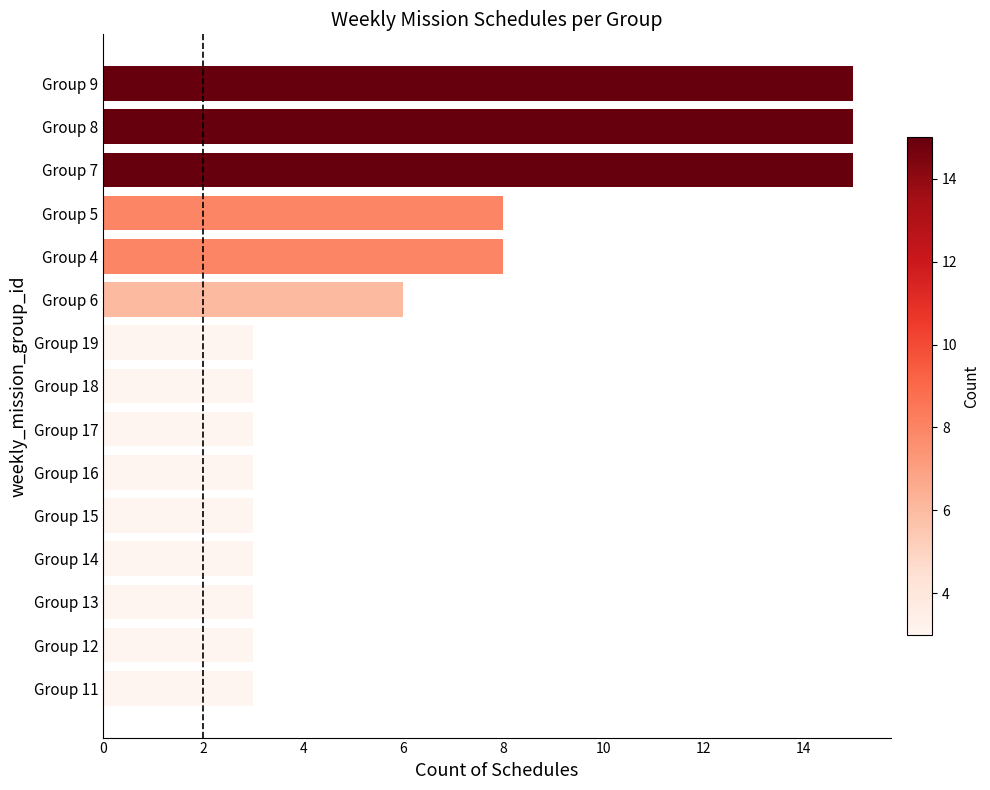

True or false: the data shows 4 at Group 15.

False